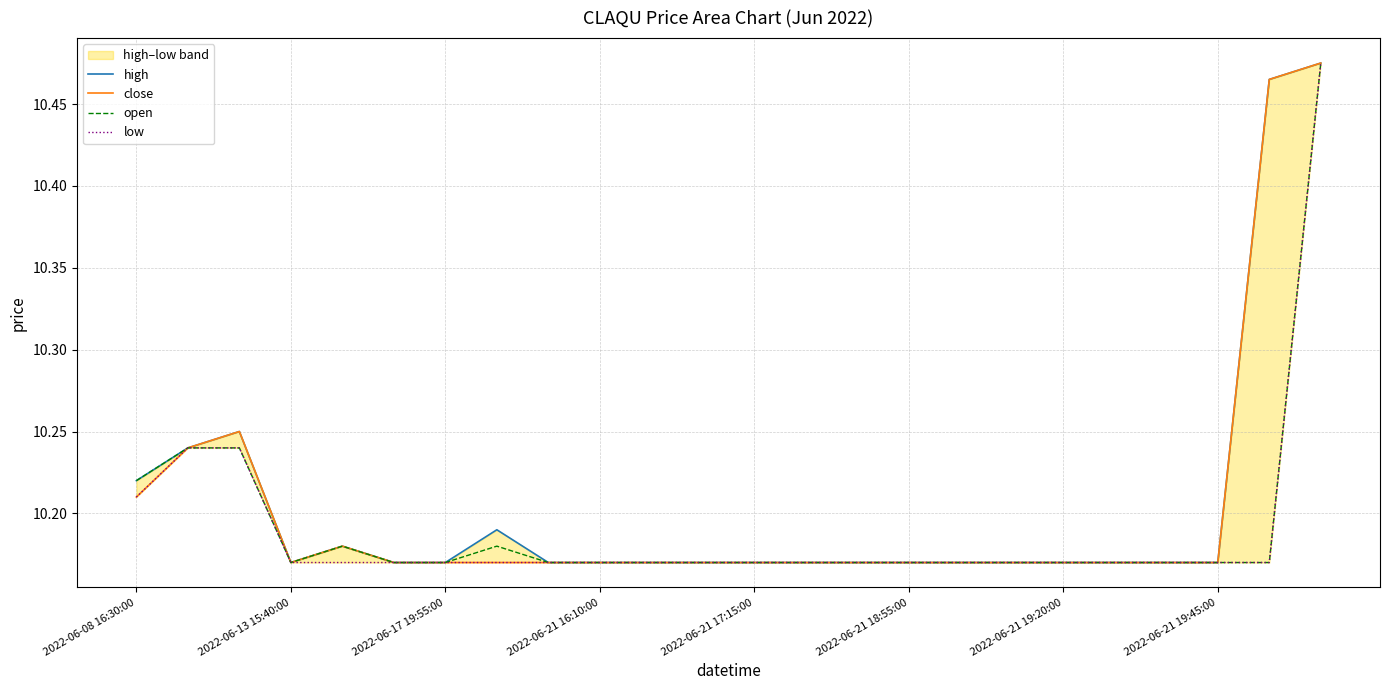

True or false: open has more than 2 interior local peaks.

False